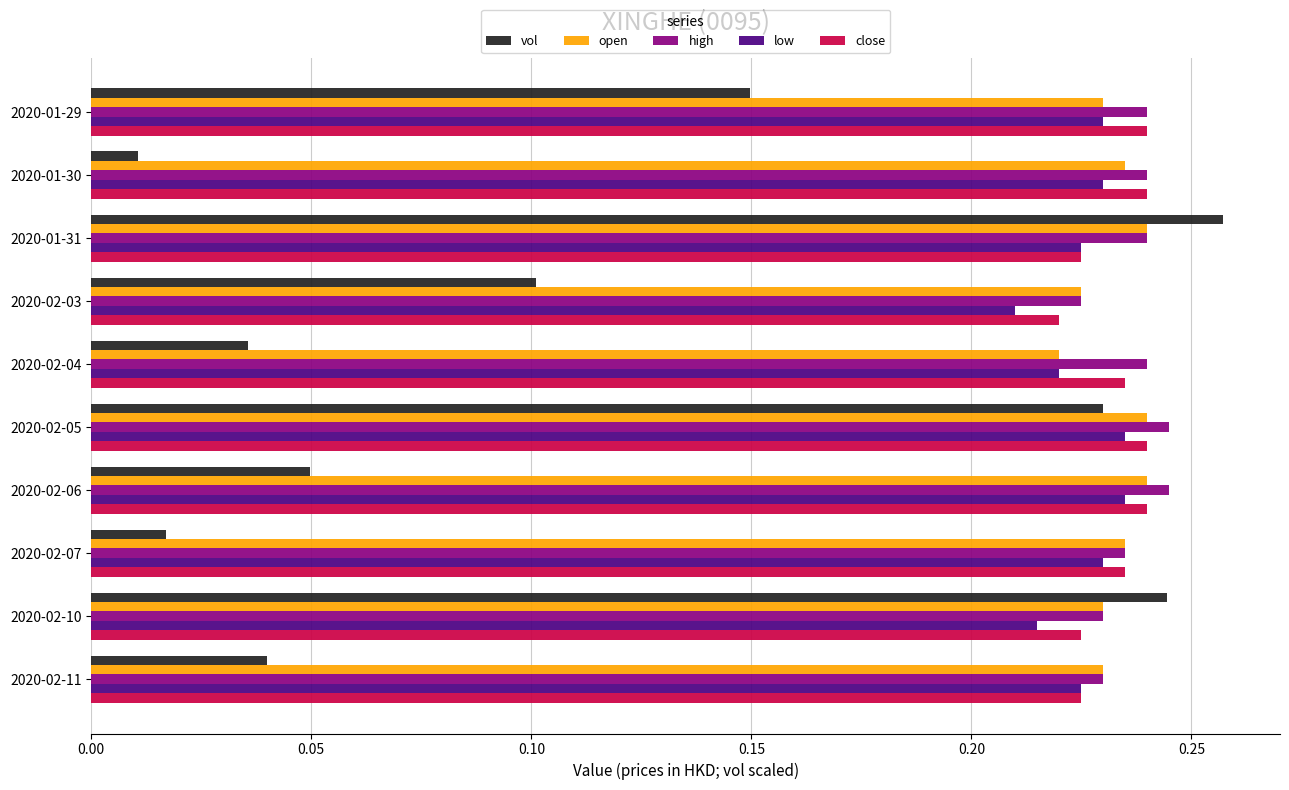

The value of low at 2020-02-03 is 0.3. True or false?

False